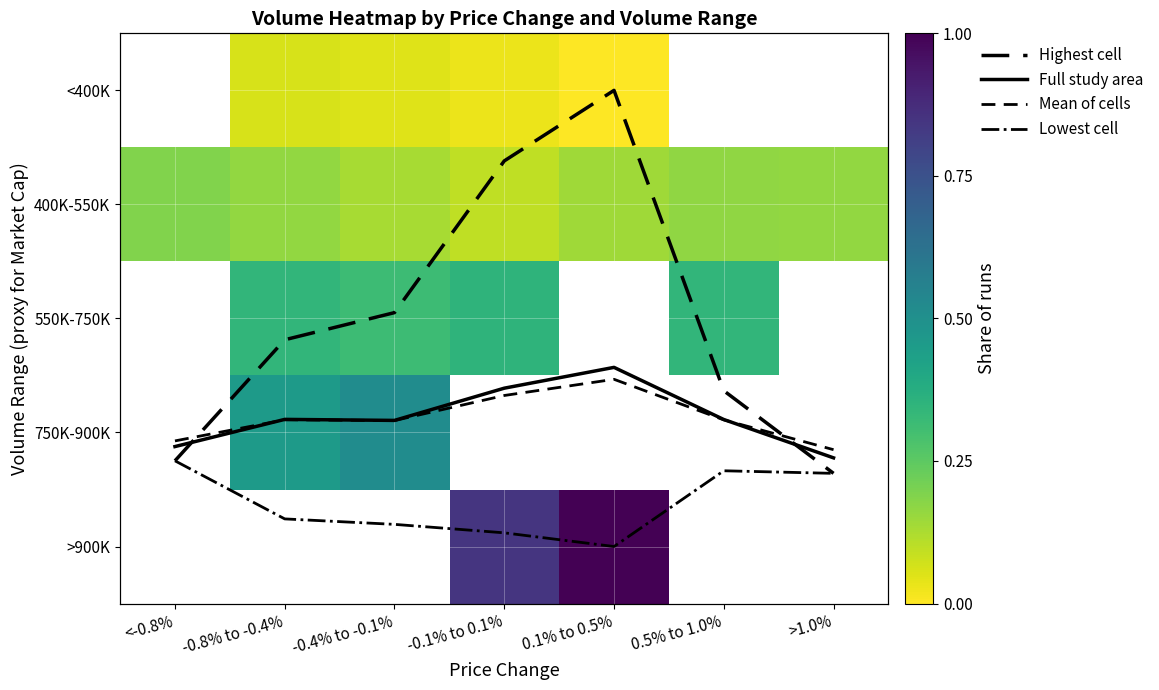

At which label does >900K first exceed 0?

-0.1% to 0.1%